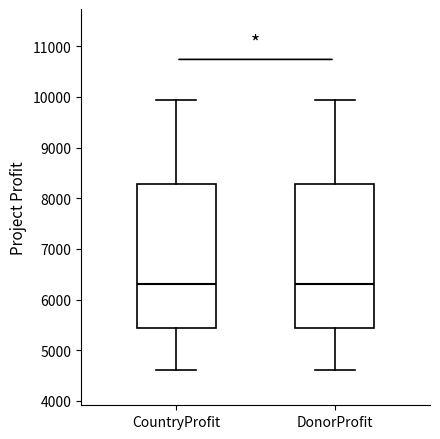

Reading left to right, transcribe this box plot: for each box, give where its median line is, the range the box spans, and where its two whiskers end, as read against the y-axis. The values are not printed on the chart, so give them approximately, as read against the axis.

CountryProfit: median 6300, box 5400 to 8300, whiskers 4600 to 9900
DonorProfit: median 6300, box 5400 to 8300, whiskers 4600 to 9900